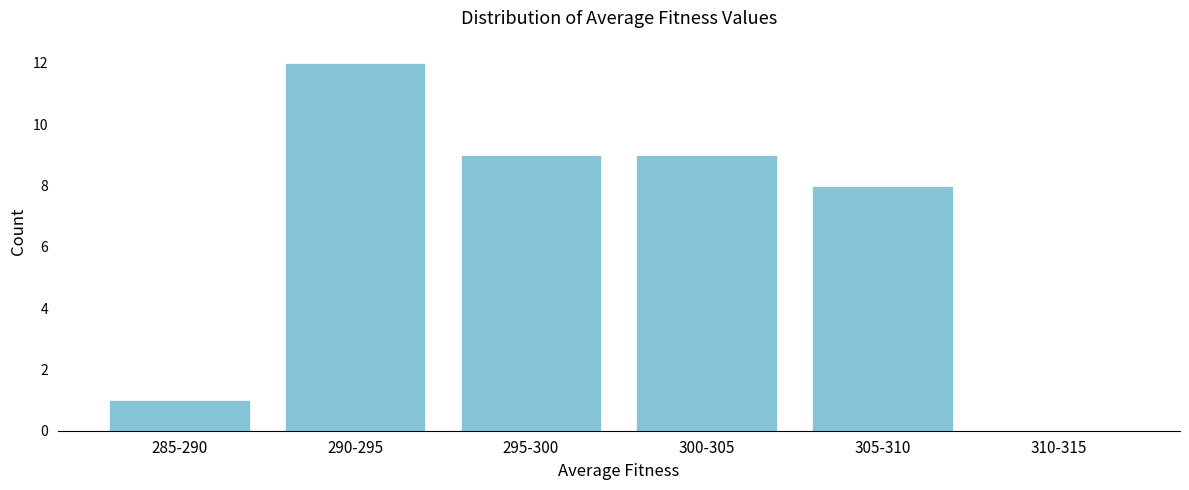

Reading right to left, list all the values displayed in this chart.

310-315=0	305-310=8	300-305=9	295-300=9	290-295=12	285-290=1